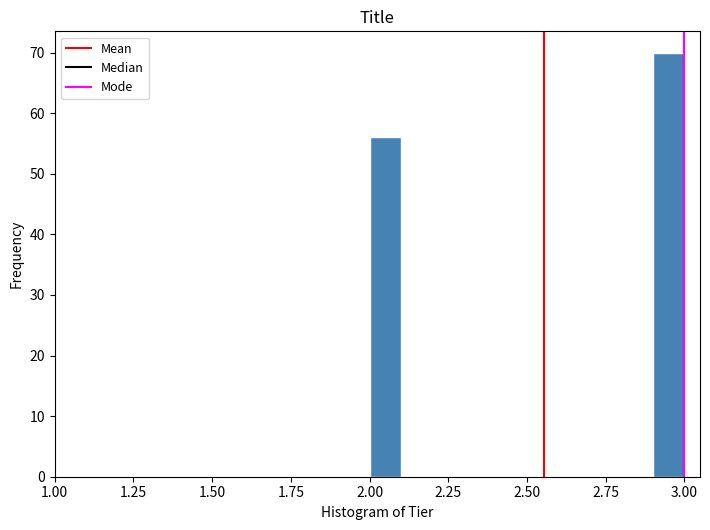

Around what value on the x-axis is the tallest bar? Give the approximate position of its centre, as read against the axis.

2.95